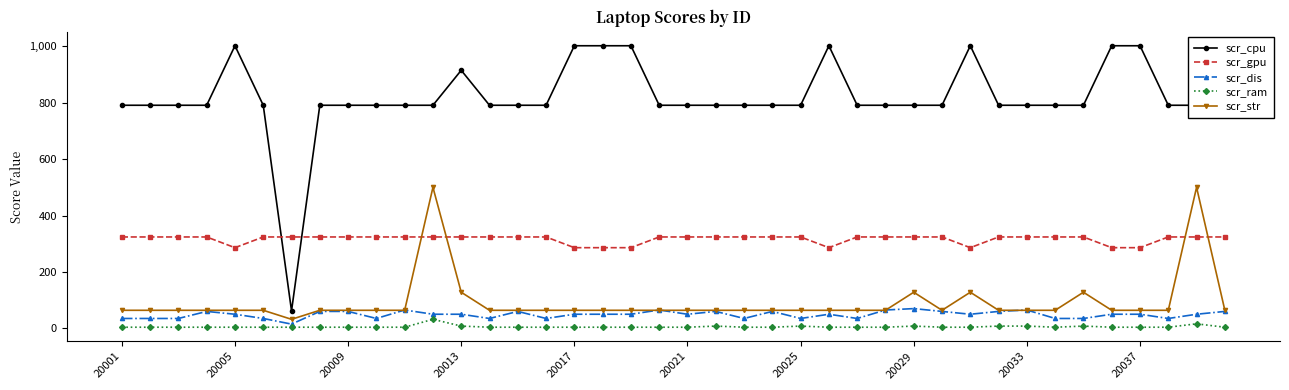

Which series has the widest spread of values?

scr_cpu